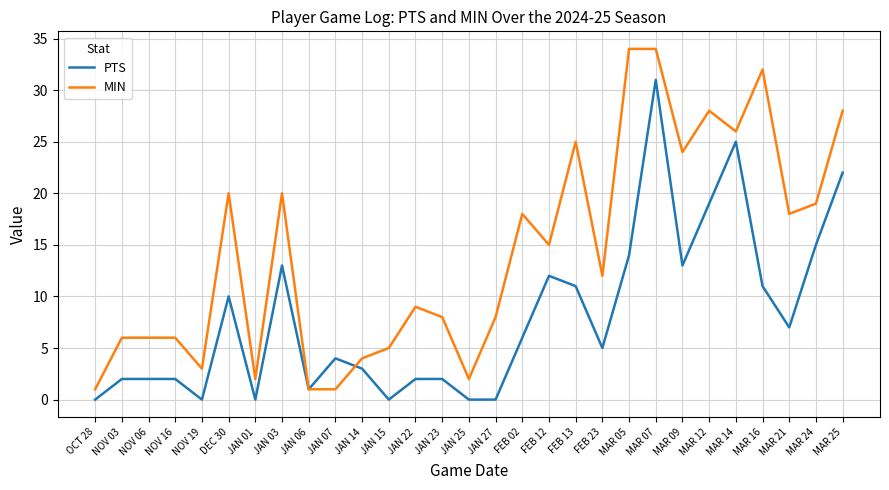

The value of PTS at JAN 07 is 6. True or false?

False